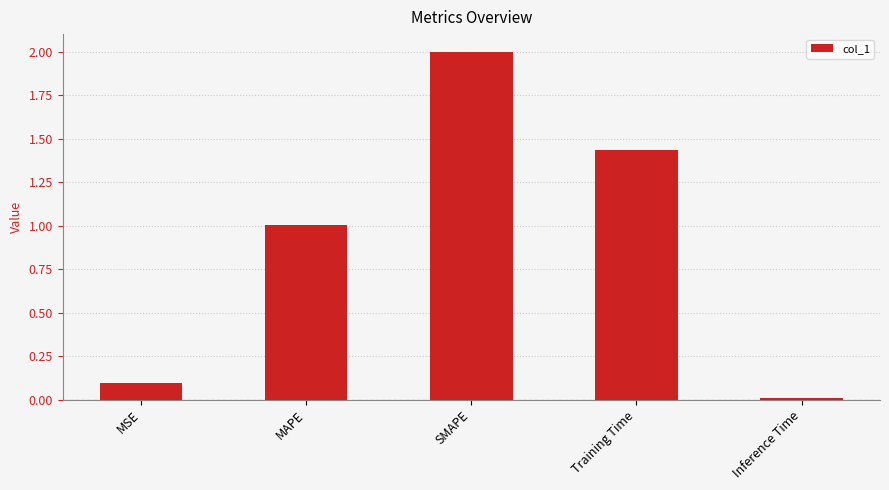

What is the label of the 5th bar from the right?

MSE